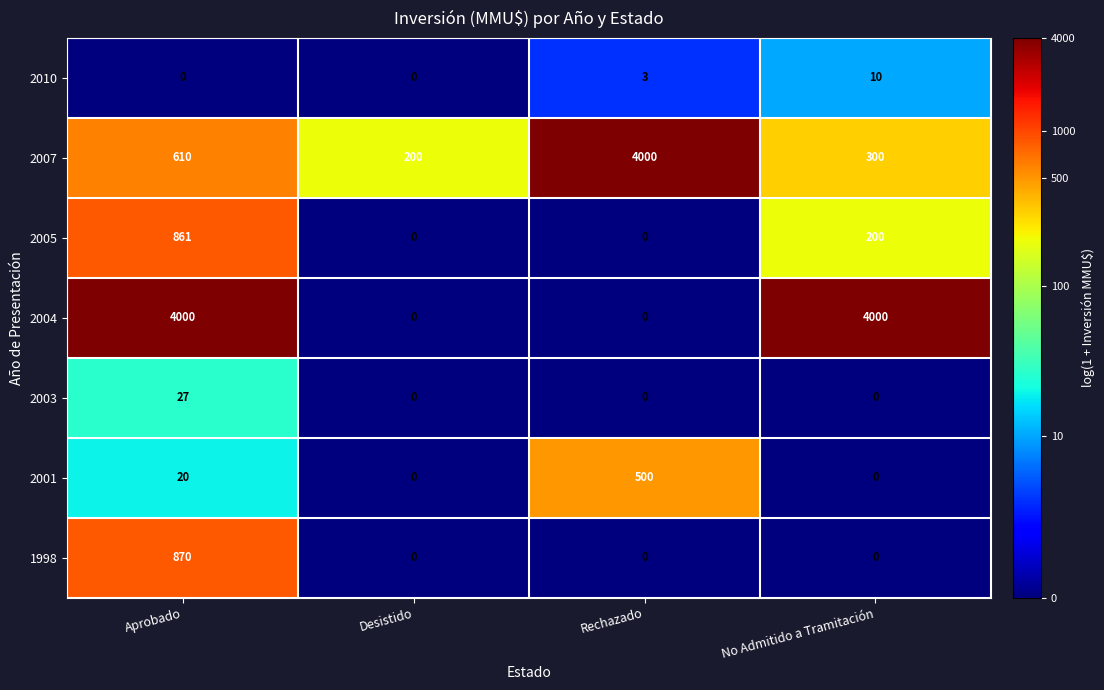

Which series has the largest total across all categories?

2004